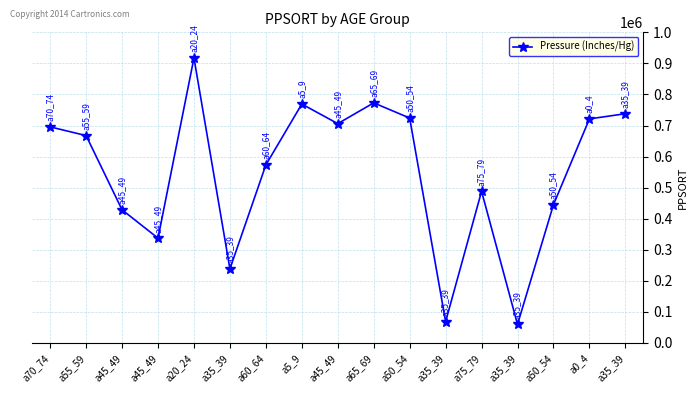

Rank the categories by value from lowest to highest.

a35_39, a35_39, a35_39, a45_49, a45_49, a50_54, a75_79, a60_64, a55_59, a70_74, a45_49, a0_4, a50_54, a35_39, a5_9, a65_69, a20_24